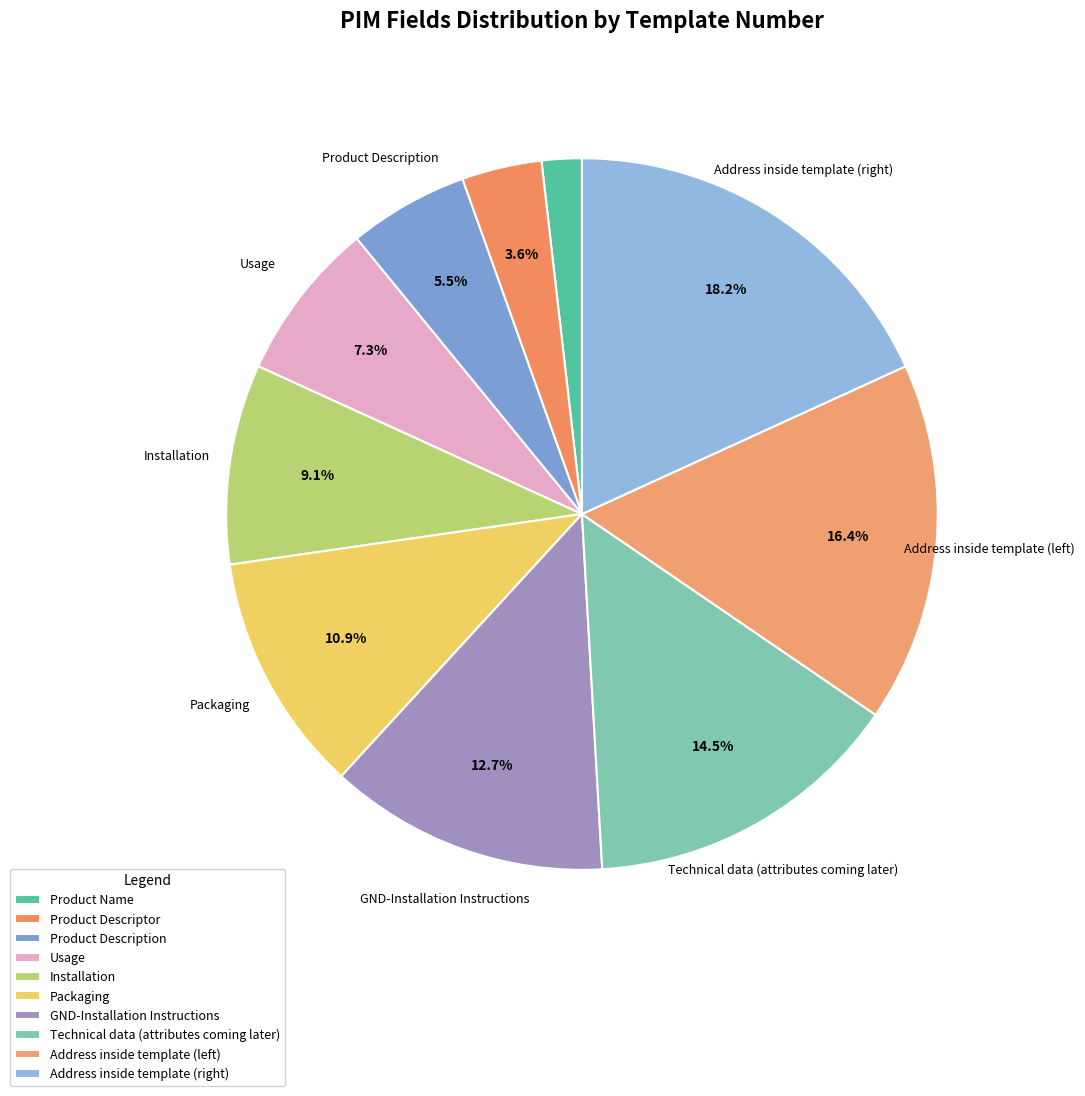

Does Usage represent more than half of the total?

No